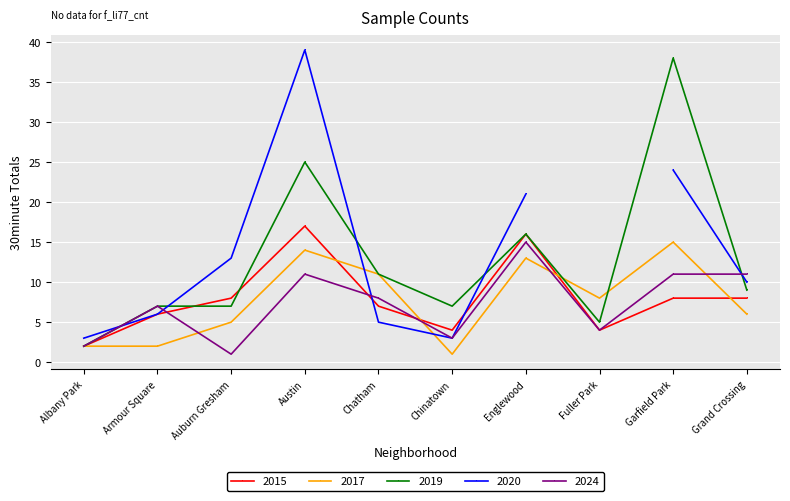

Is it true that 2015 equals 1 at Fuller Park?

False